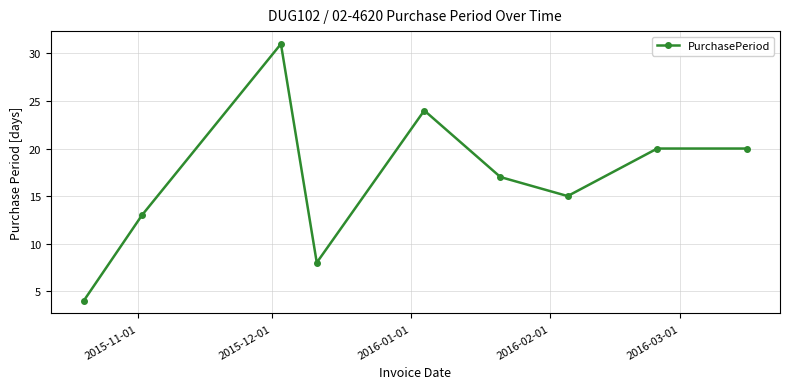

How many categories are shown in the chart?

9